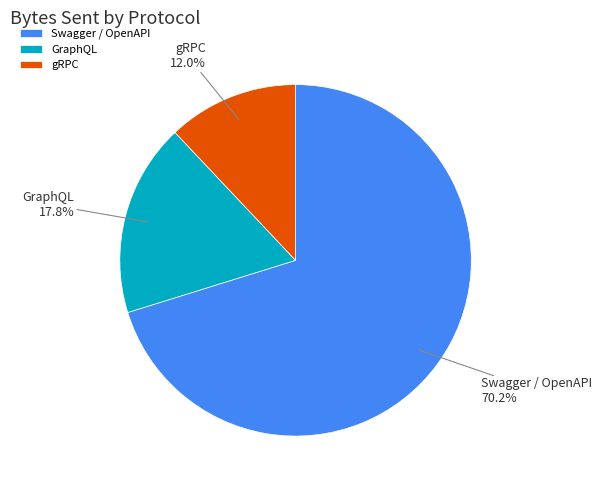

Is there any slice that represents more than half of the pie?

Yes